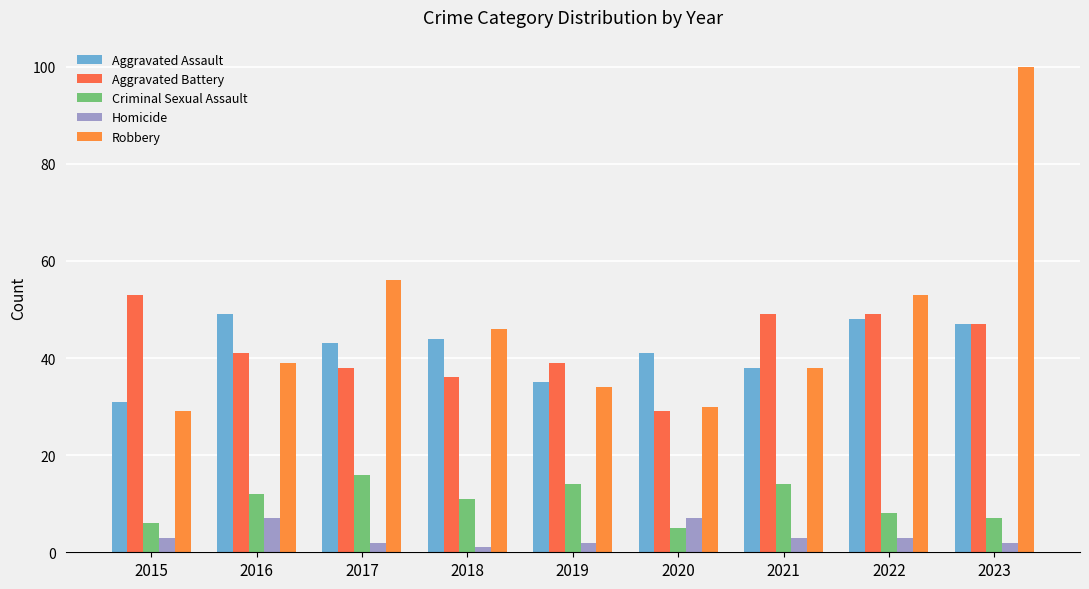

What is the total value across all series at 2022?

161